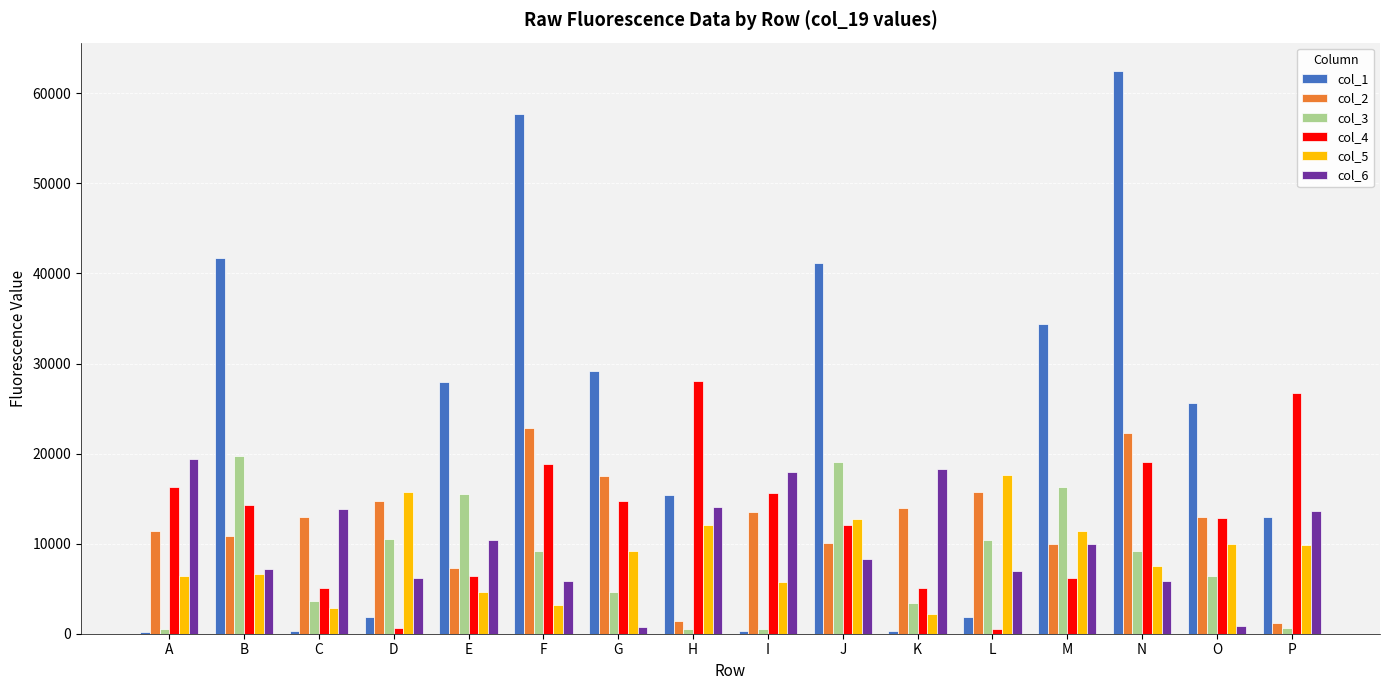

How many data points does each series have?

16